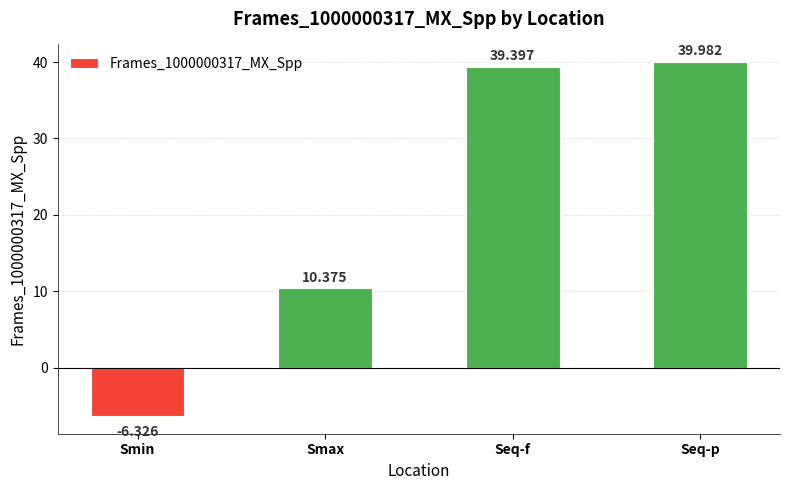

Rank the categories by value from lowest to highest.

Smin, Smax, Seq-f, Seq-p